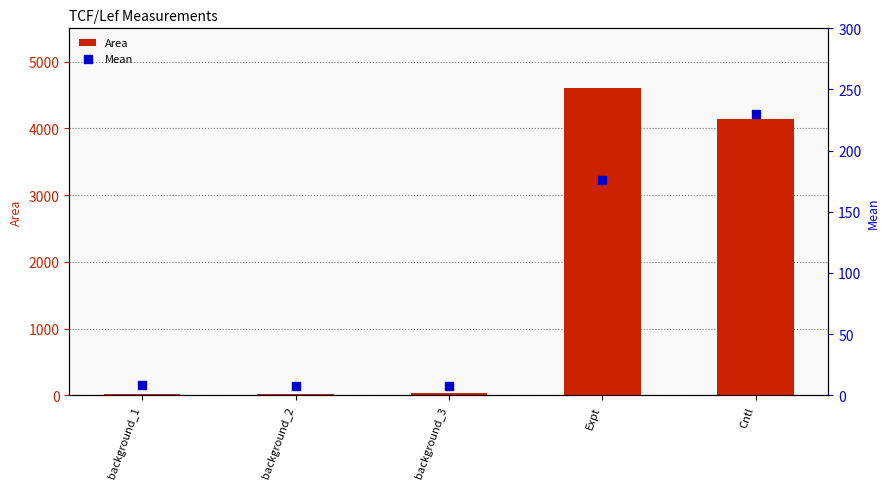

What are all the series names shown in the legend?

Area, Mean